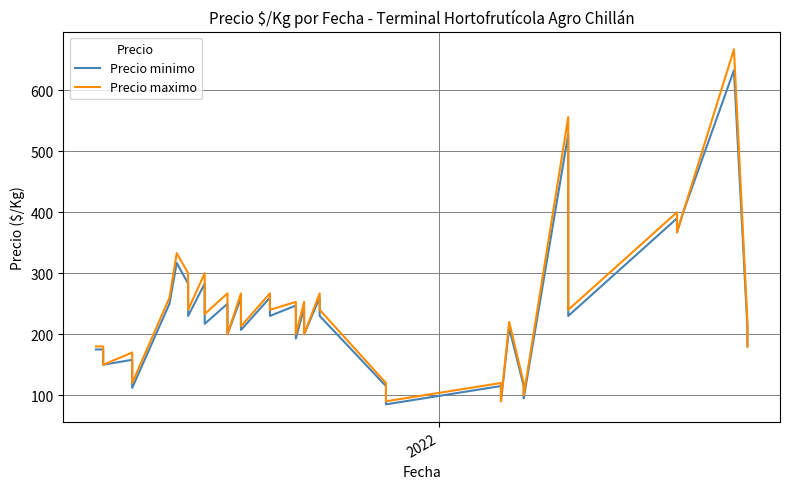

True or false: Precio minimo and Precio maximo intersect in this chart.

False